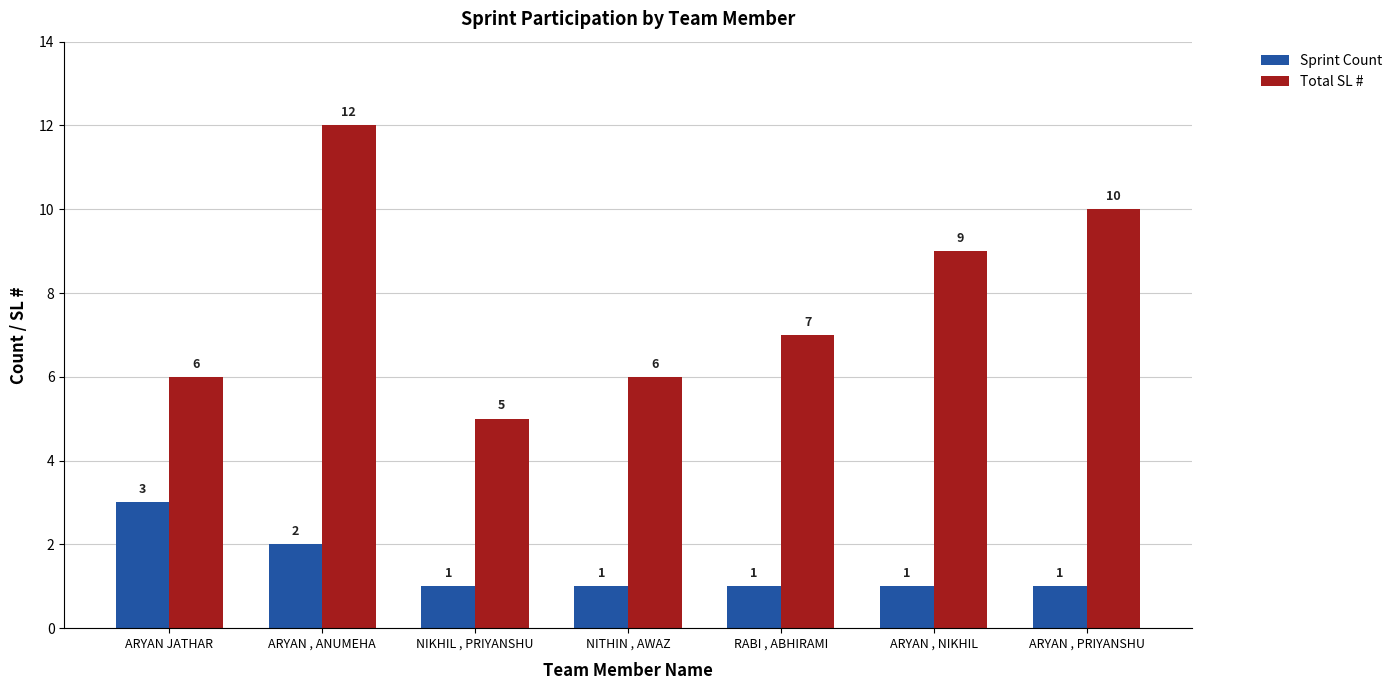

What is the maximum value for Total SL #?

12